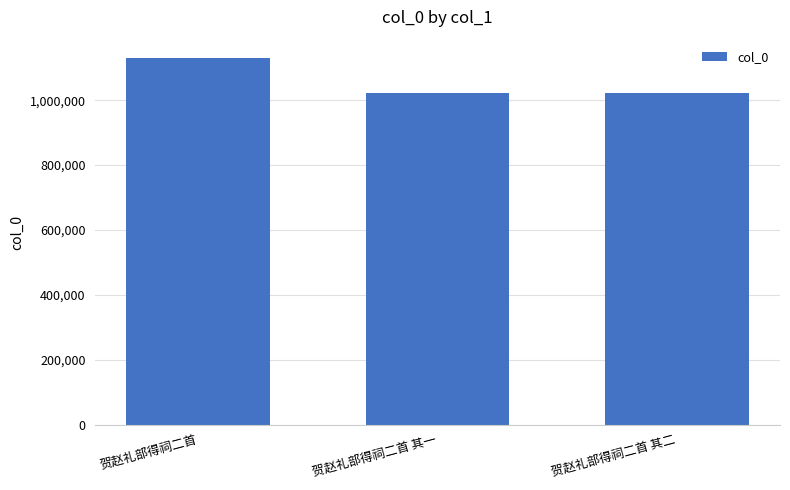

Which has a higher value, 贺赵礼部得祠二首 or 贺赵礼部得祠二首 其一?

贺赵礼部得祠二首